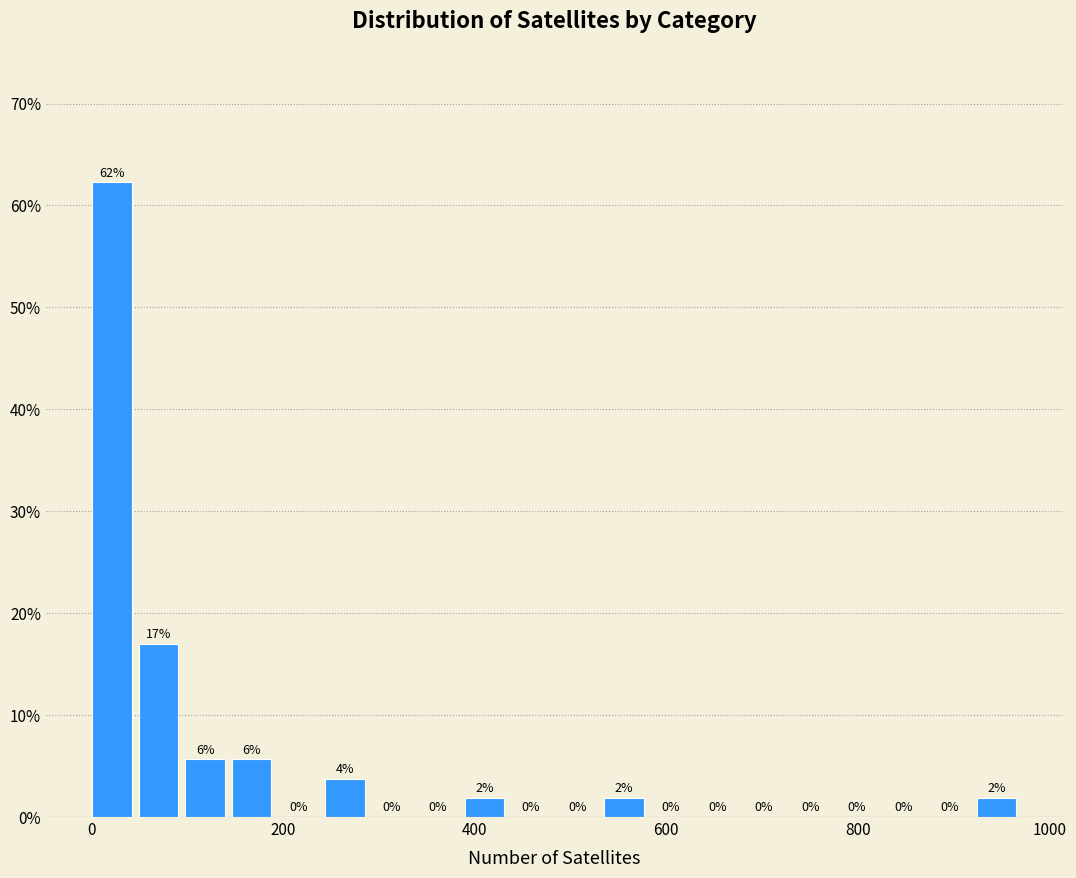

Around what value on the x-axis is the tallest bar? Give the approximate position of its centre, as read against the axis.

20